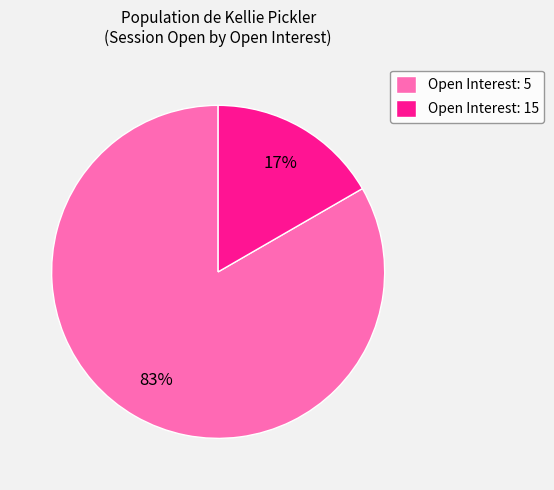

Does Open Interest: 15 represent more than half of the total?

No